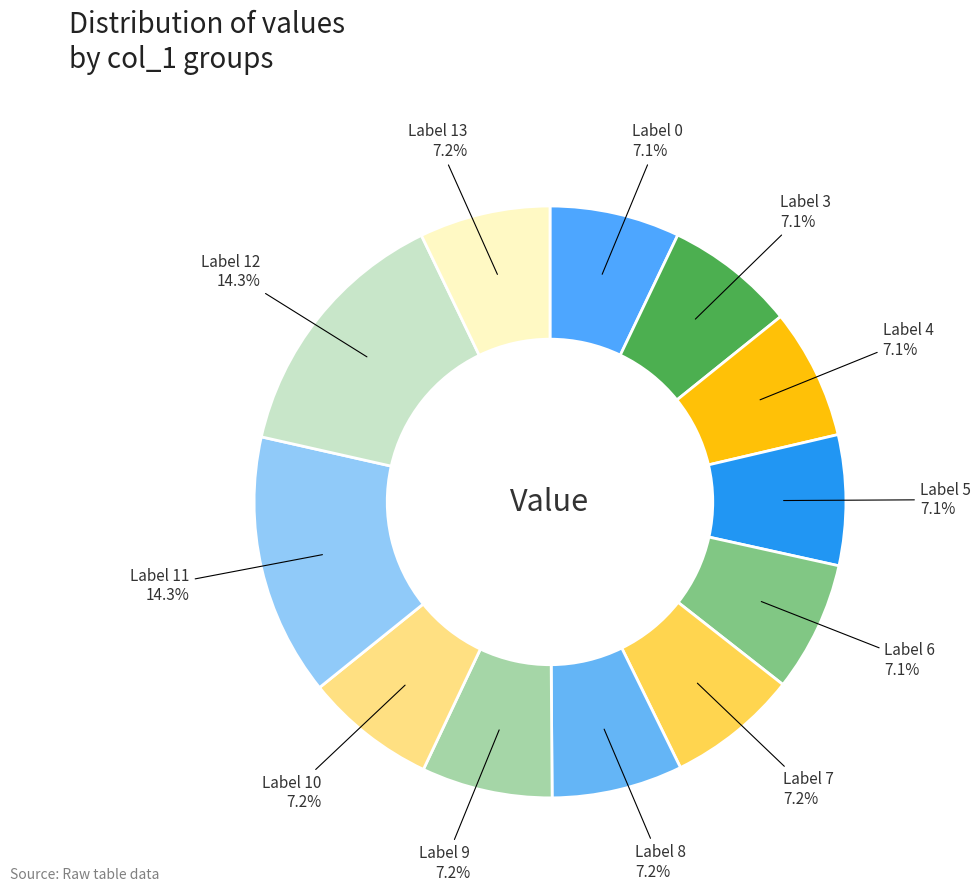

How many slices are in this pie chart?

12